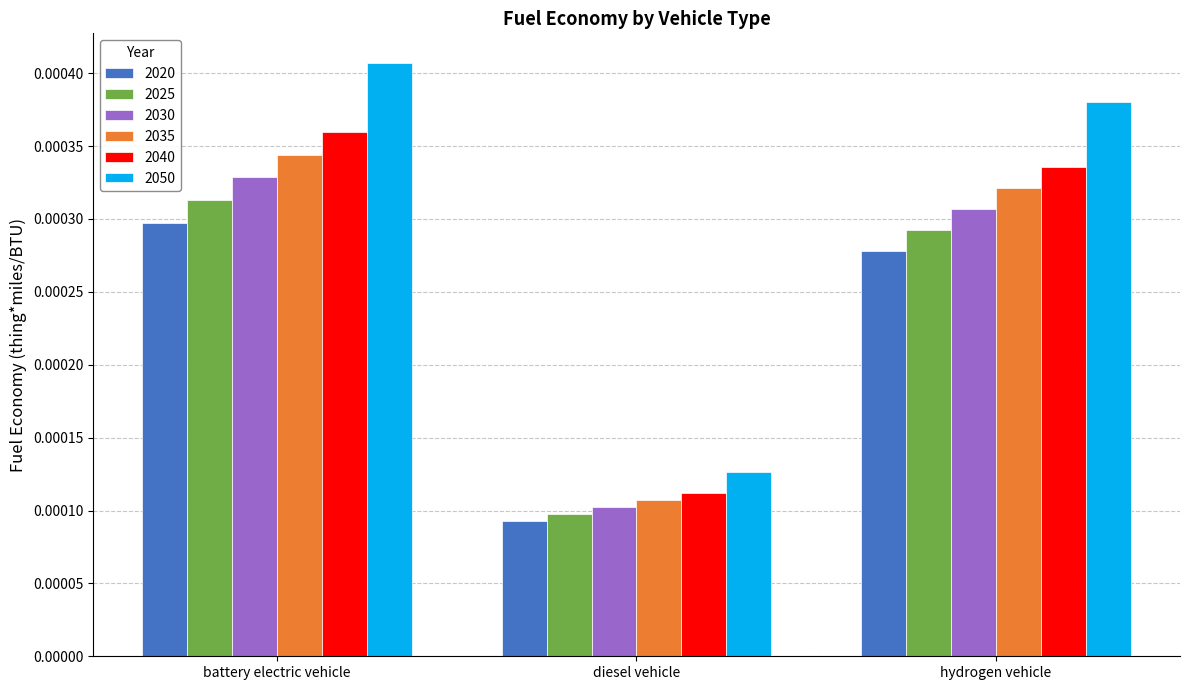

Which series has the largest range (max minus min)?

2050